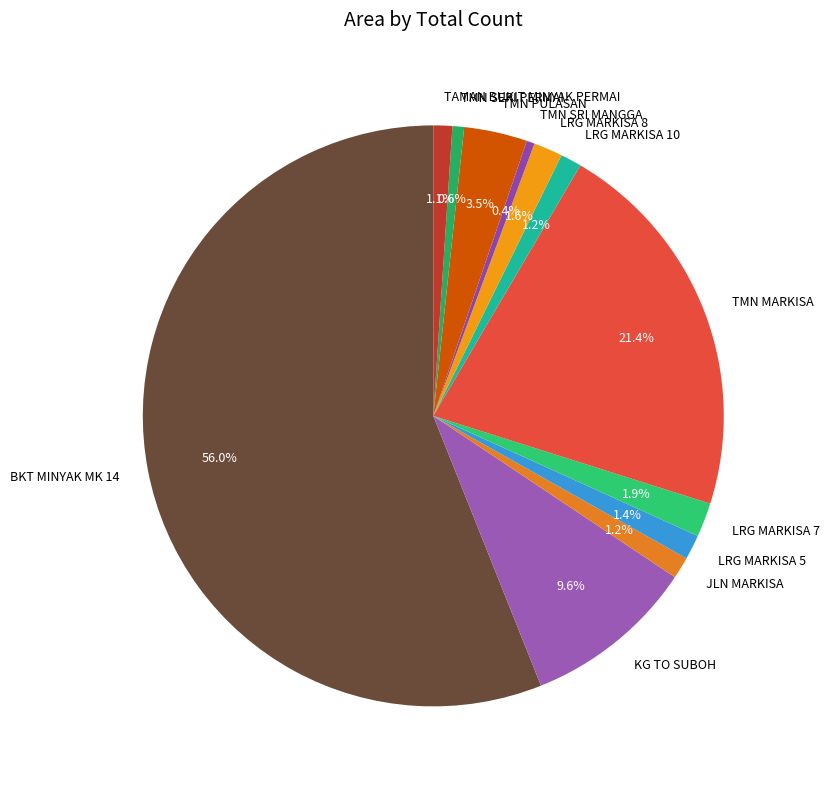

What is the largest slice in the pie chart?

BKT MINYAK MK 14